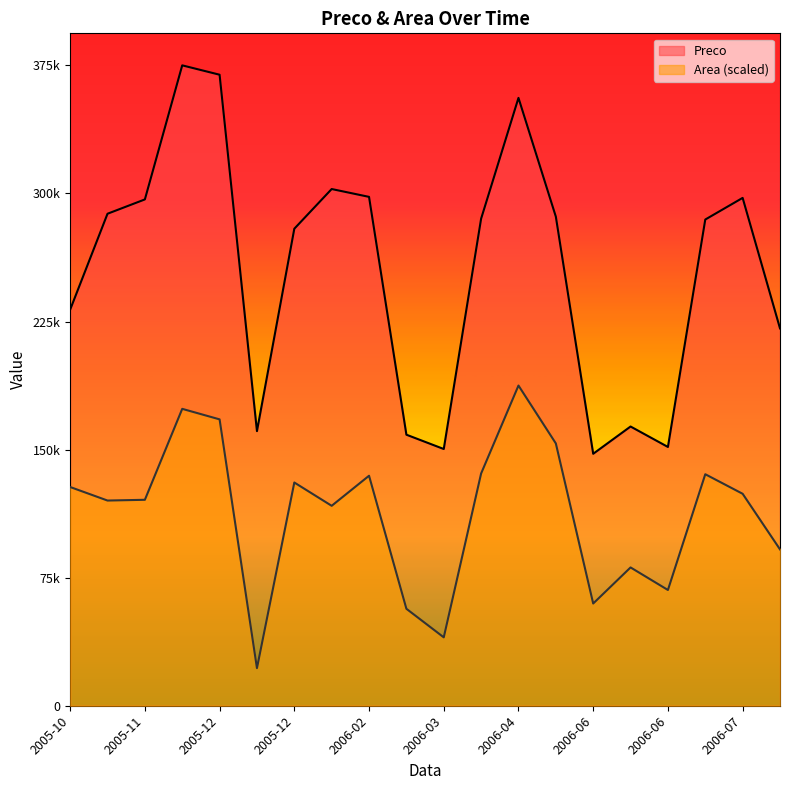

How many interior local peaks does the Area series have?

6